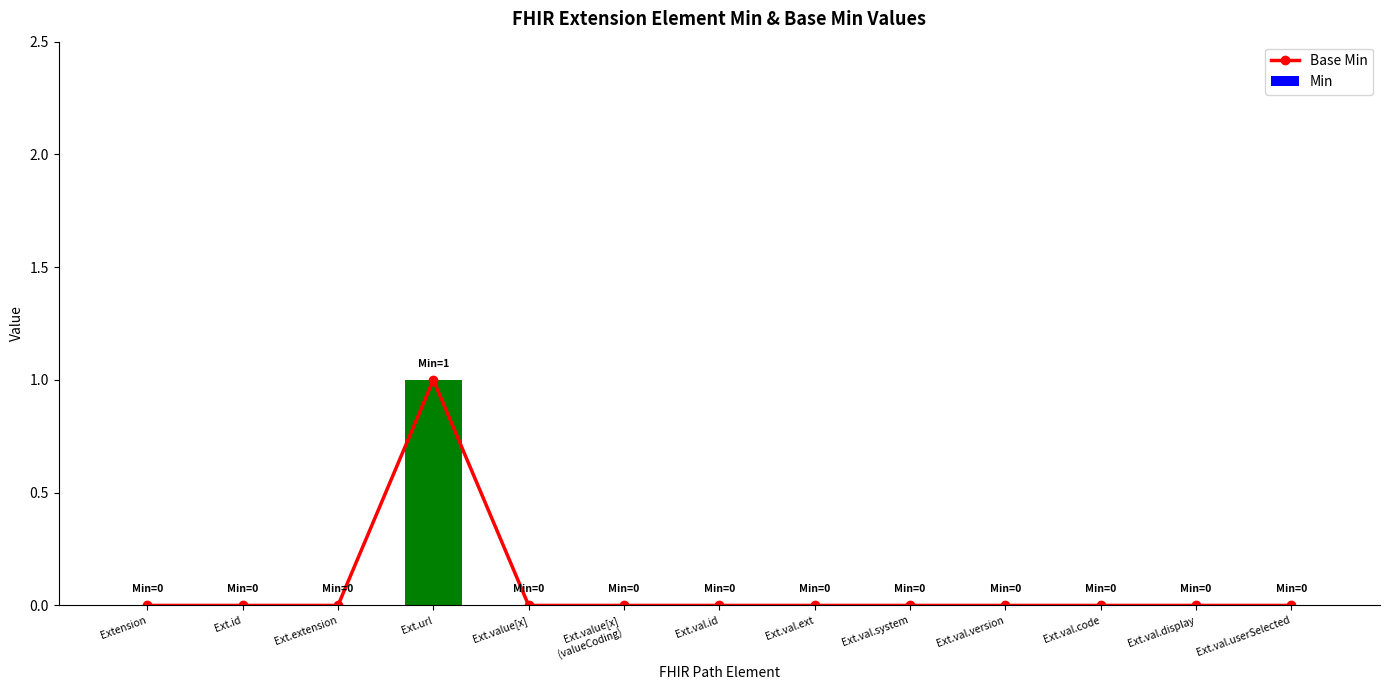

How many groups of bars are there?

13